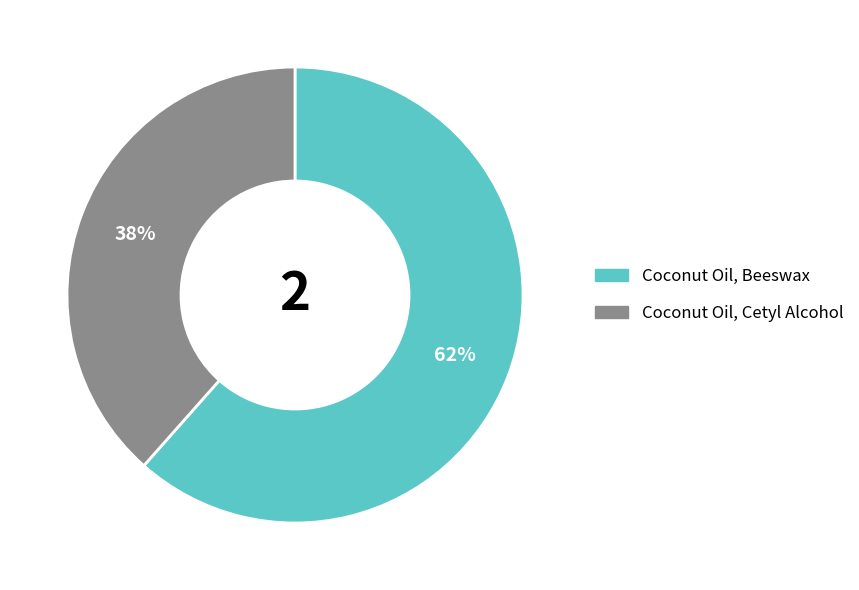

To the nearest percent, what is the combined percentage of Coconut Oil, Beeswax and Coconut Oil, Cetyl Alcohol?

100%